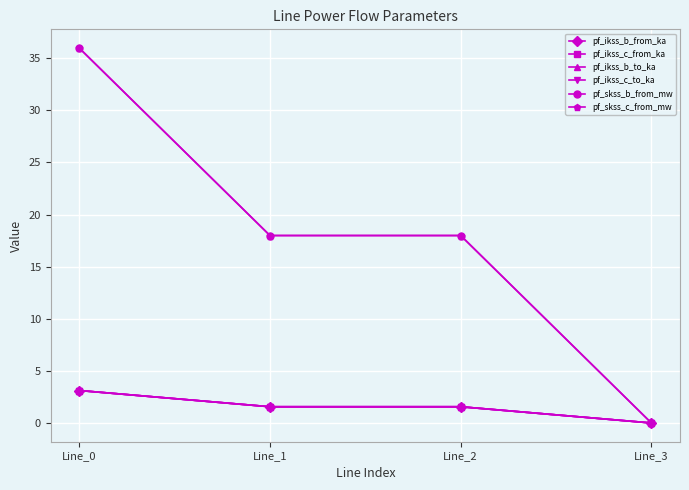

Reading left to right, list all the values displayed in this chart.

pf_ikss_b_from_ka: 3.1	1.6	1.6	0.0
pf_ikss_c_from_ka: 3.1	1.6	1.6	0.0
pf_ikss_b_to_ka: 3.1	1.6	1.6	0.0
pf_ikss_c_to_ka: 3.1	1.6	1.6	0.0
pf_skss_b_from_mw: 36.0	18.0	18.0	0.0
pf_skss_c_from_mw: 36.0	18.0	18.0	0.0